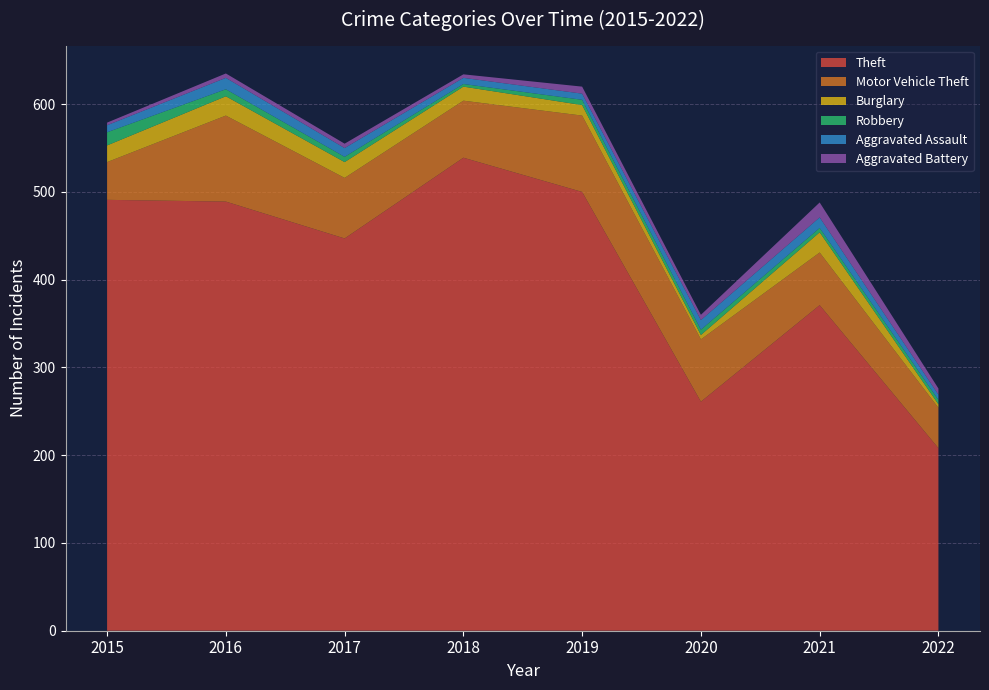

Reading right to left, extract all data points from this chart.

Theft: 2022=208	2021=371	2020=261	2019=500	2018=539	2017=447	2016=489	2015=491
Motor Vehicle Theft: 2022=46	2021=60	2020=71	2019=87	2018=65	2017=69	2016=98	2015=43
Burglary: 2022=4	2021=23	2020=5	2019=12	2018=16	2017=18	2016=22	2015=19
Robbery: 2022=5	2021=5	2020=6	2019=6	2018=3	2017=6	2016=8	2015=15
Aggravated Assault: 2022=6	2021=12	2020=11	2019=7	2018=7	2017=10	2016=13	2015=8
Aggravated Battery: 2022=7	2021=17	2020=6	2019=8	2018=4	2017=5	2016=5	2015=3